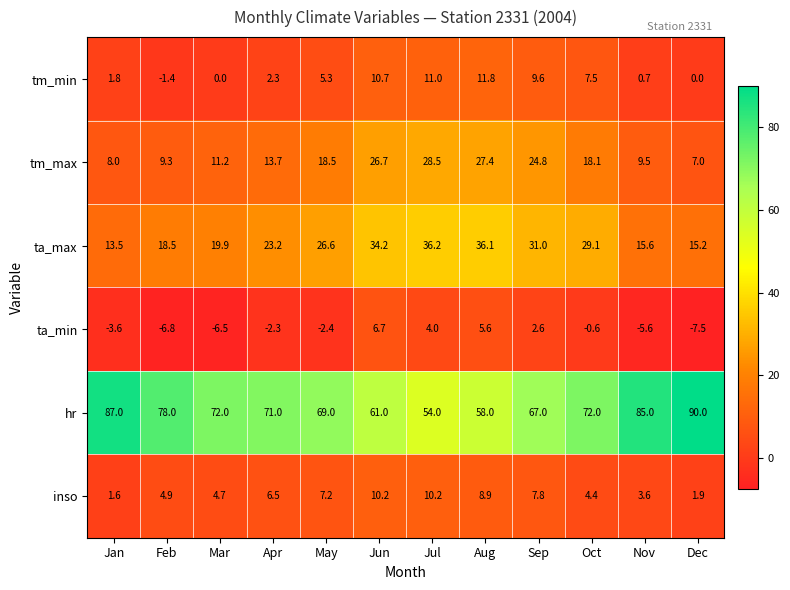

Which category has the highest value across all series?

Dec